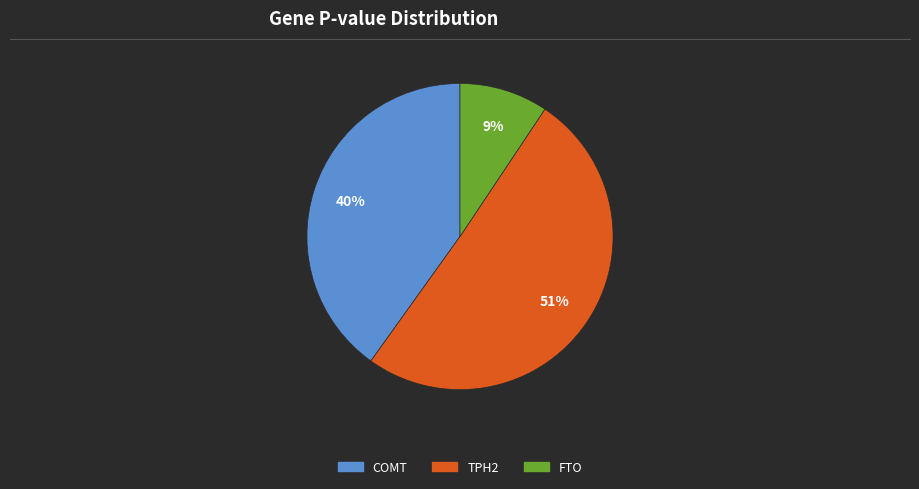

Does any single category account for the majority?

Yes